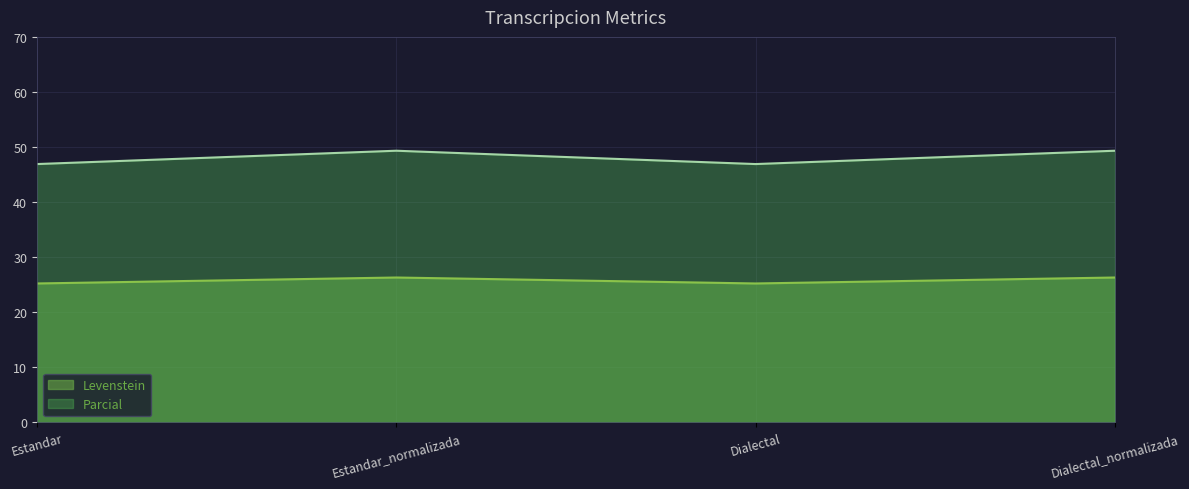

What is the total value across all series at Estandar?

72.1